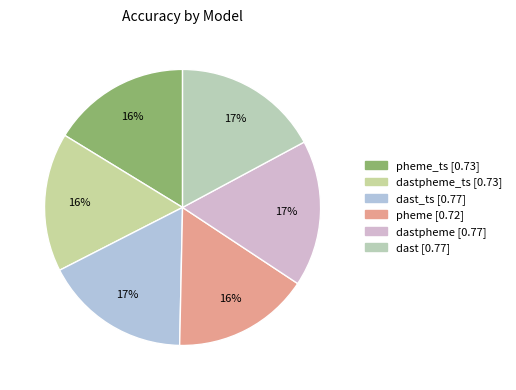

Is there any slice that represents more than half of the pie?

No